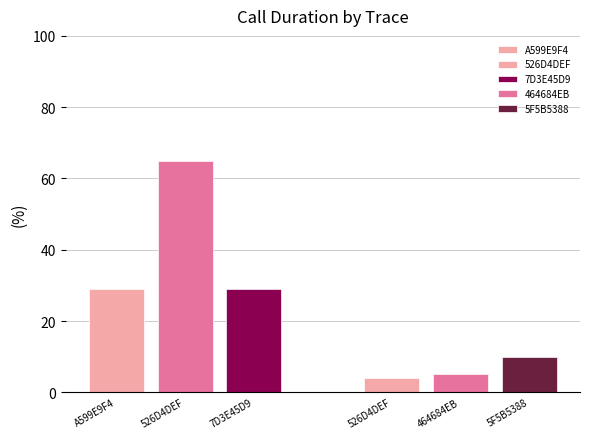

True or false: Type 4 has a value of 12 at 7D3E45D9.

False